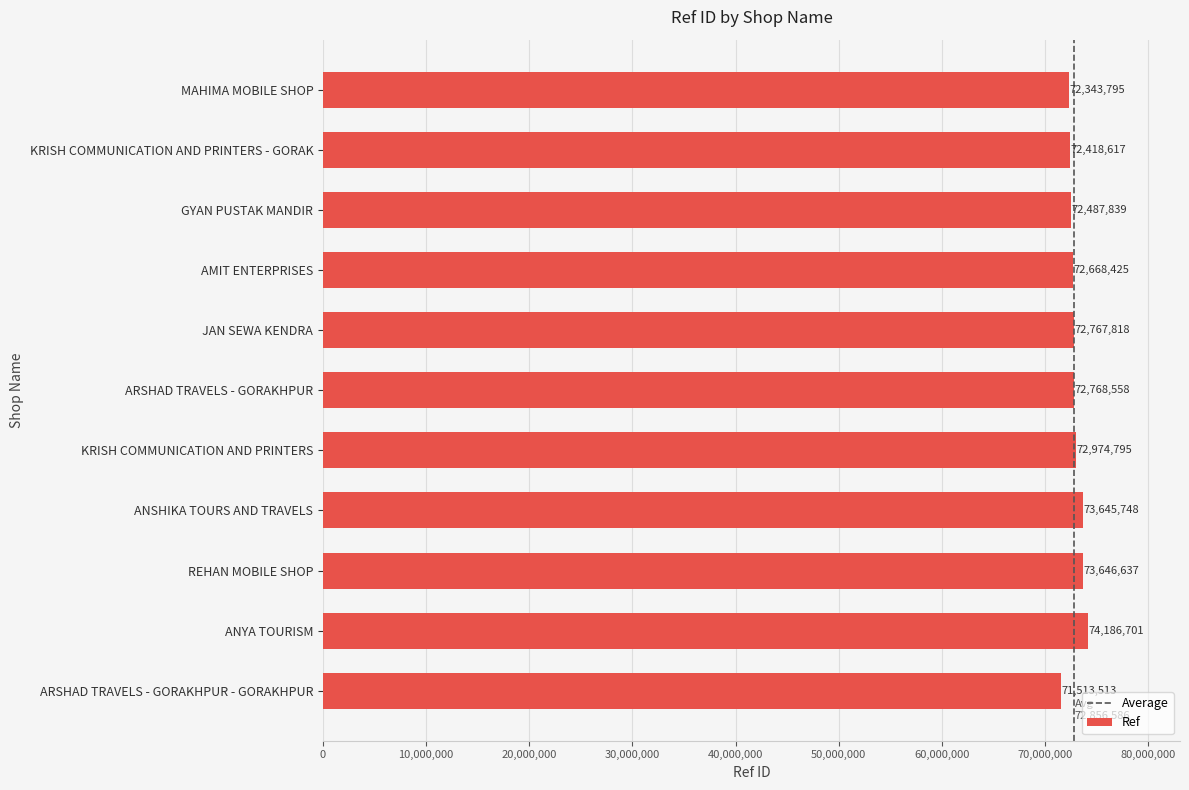

The chart shows a value of 72343795 at MAHIMA MOBILE SHOP. True or false?

True